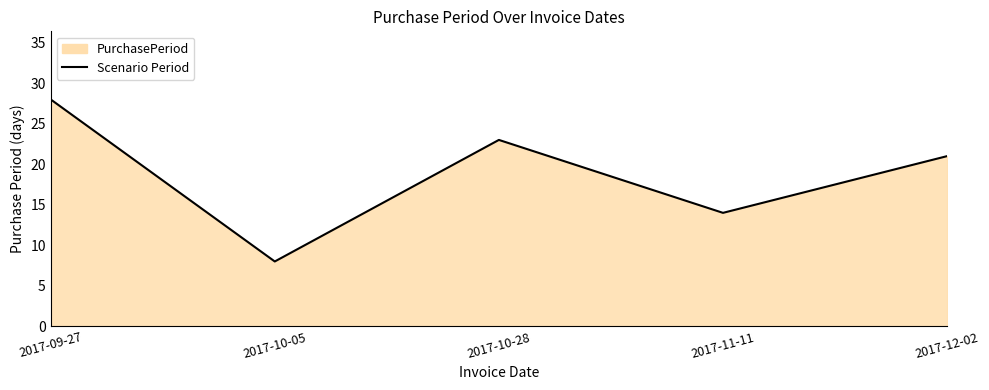

At which category does the data reach its first local valley?

2017-10-05